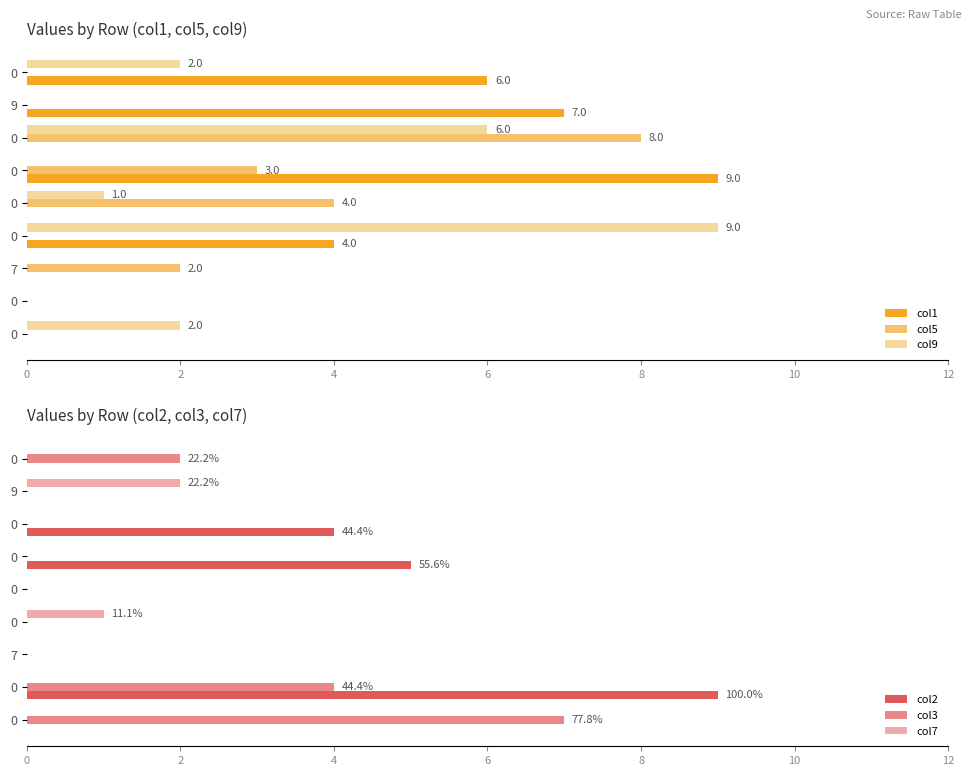

How many bars are there in each group?

6